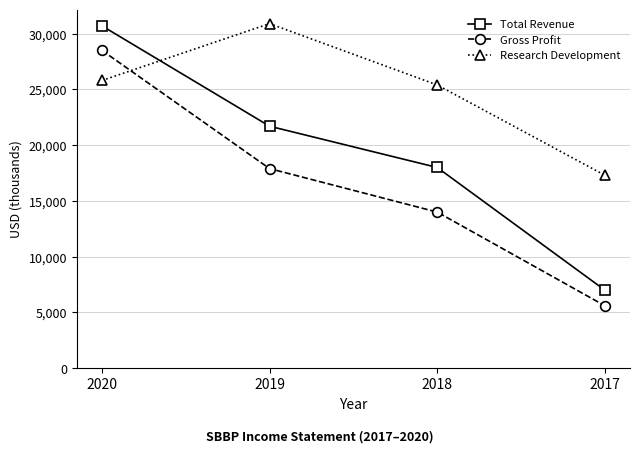

Which series has the largest total across all categories?

Research Development